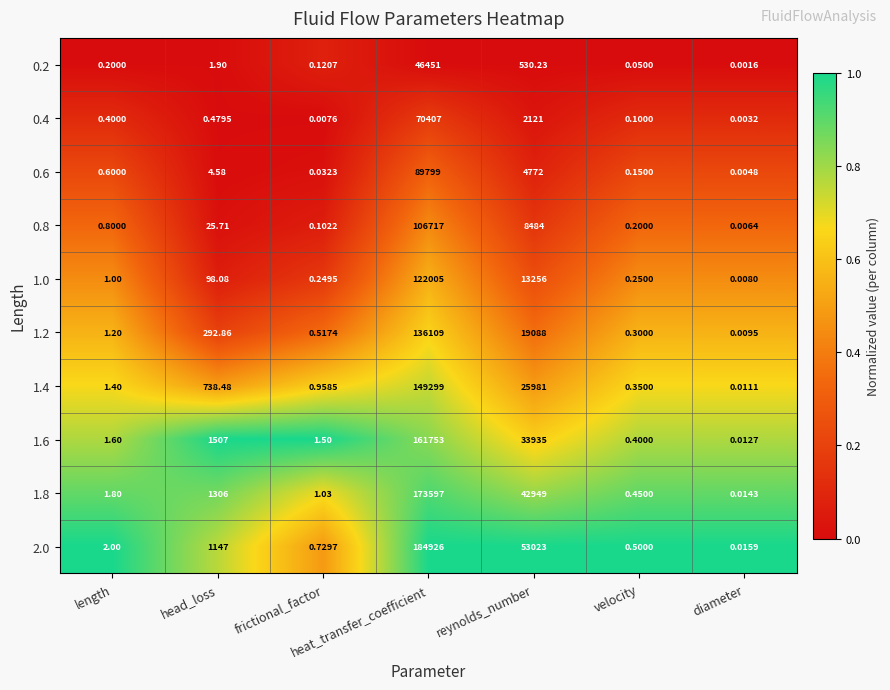

At which label does 0.2 reach its peak?

heat_transfer_coefficient